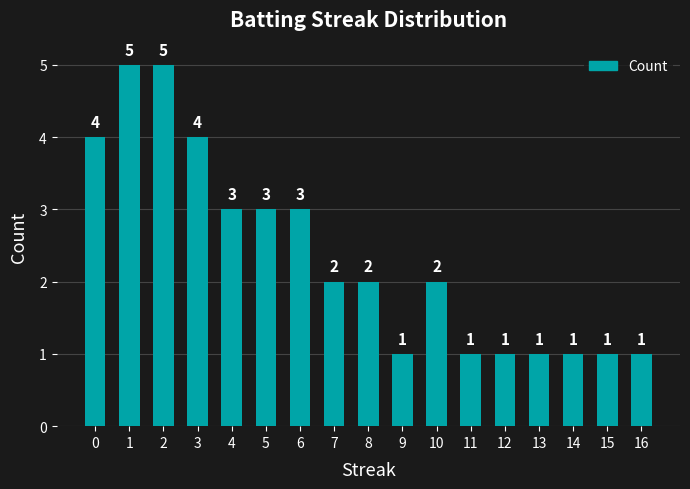

What is the maximum value shown in the chart?

5